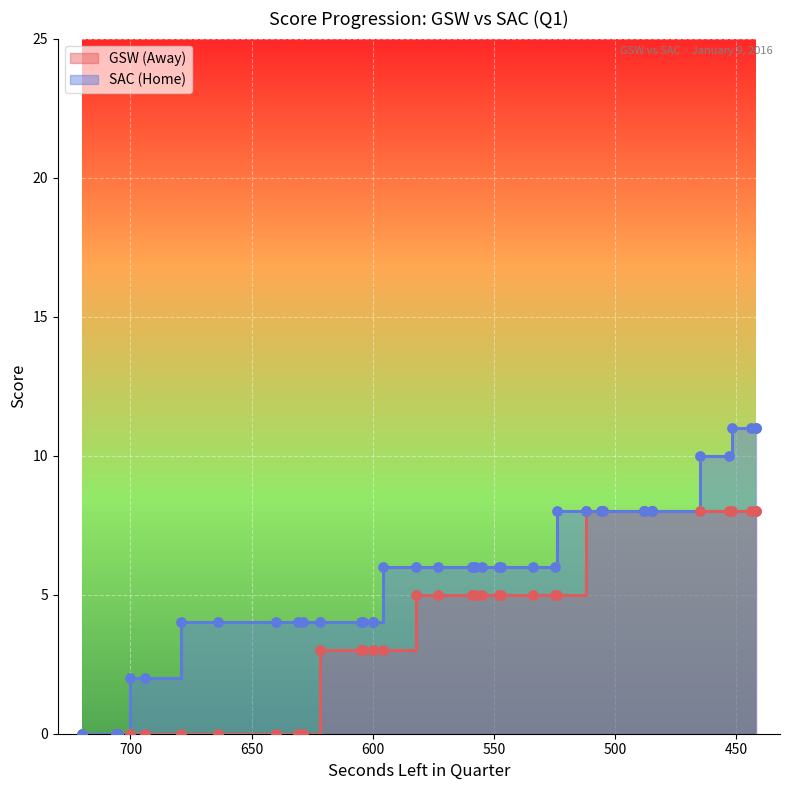

At how many categories does at least one series exceed 5?

24